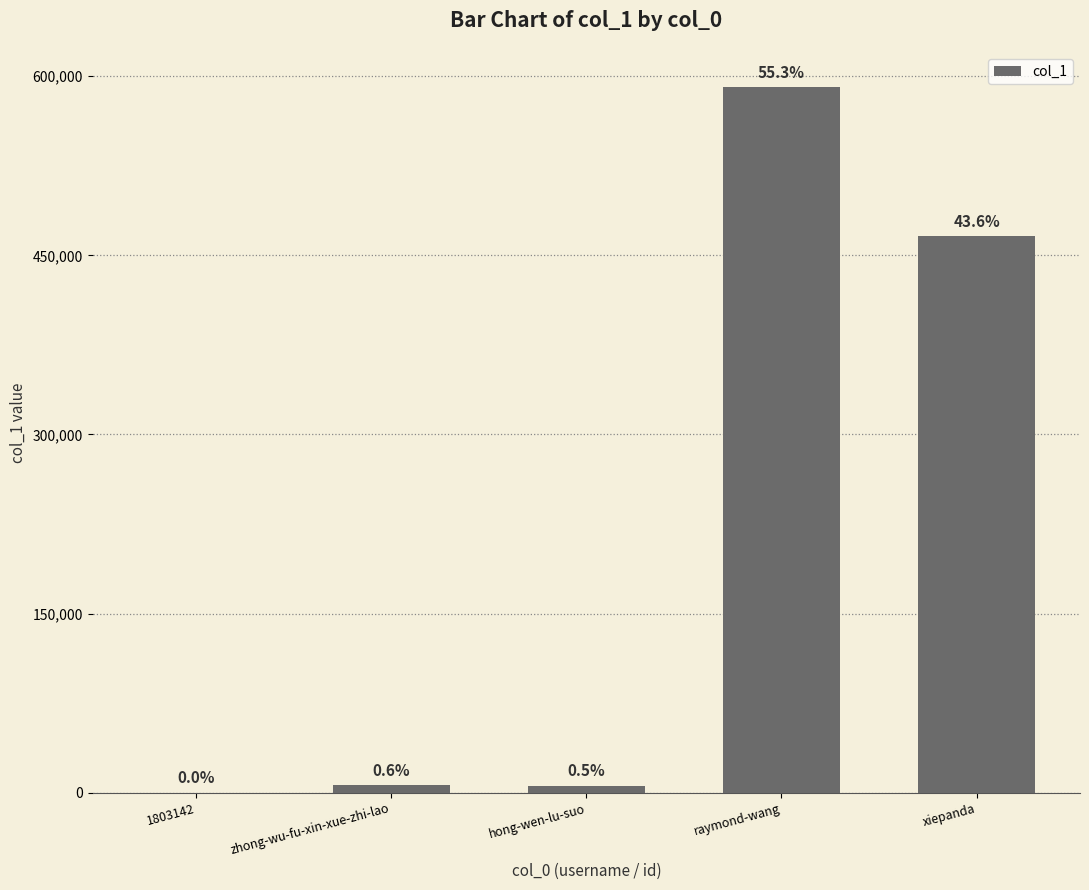

True or false: the data shows 90 at 1803142.

True